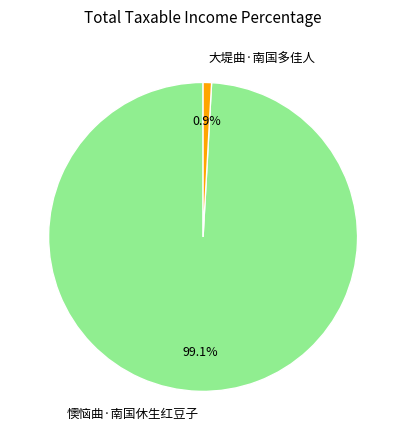

What is the ratio of the value at 懊恼曲·南国休生红豆子 to the value at 大堤曲·南国多佳人?

112.7